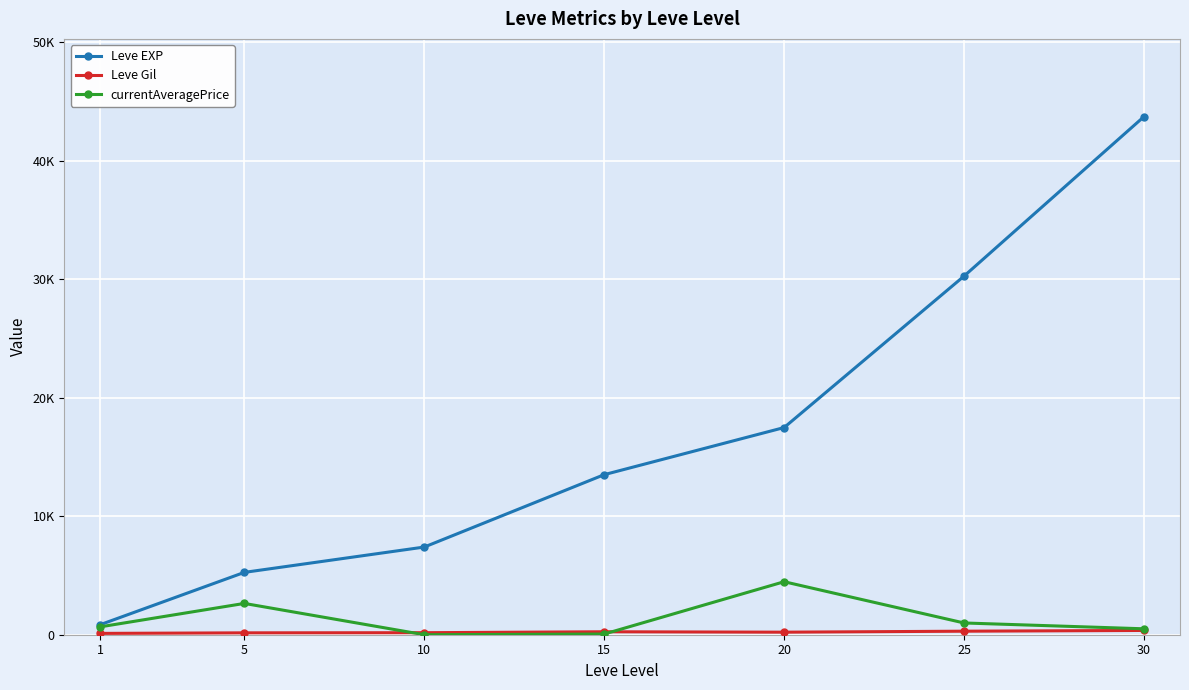

At how many categories does at least one series exceed 13625?

3